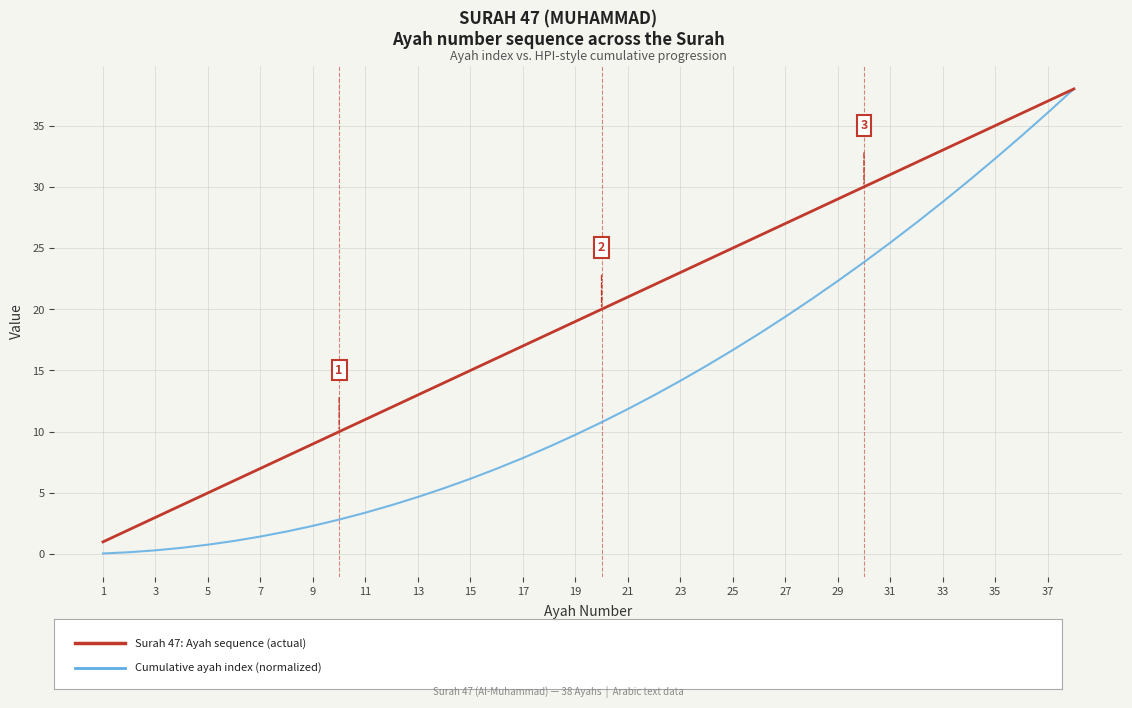

What is the greatest value displayed?

38.0